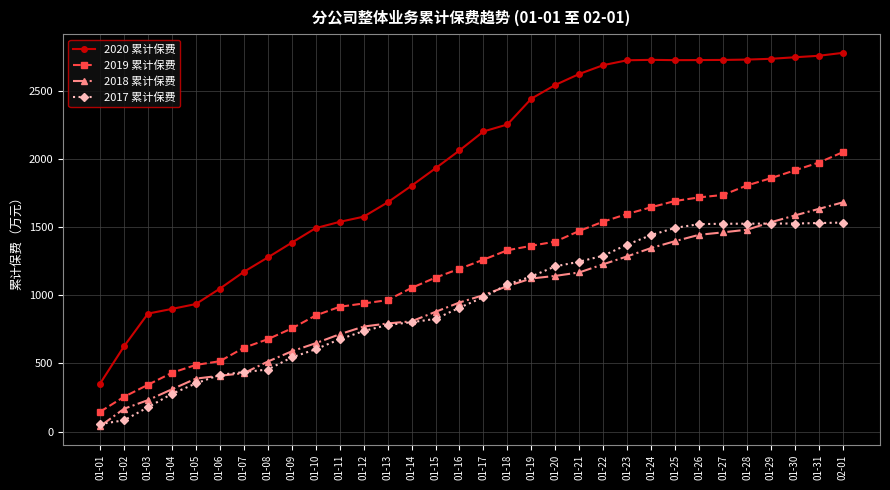

How many values in the 2020 累计保费 series are below 2201?

16